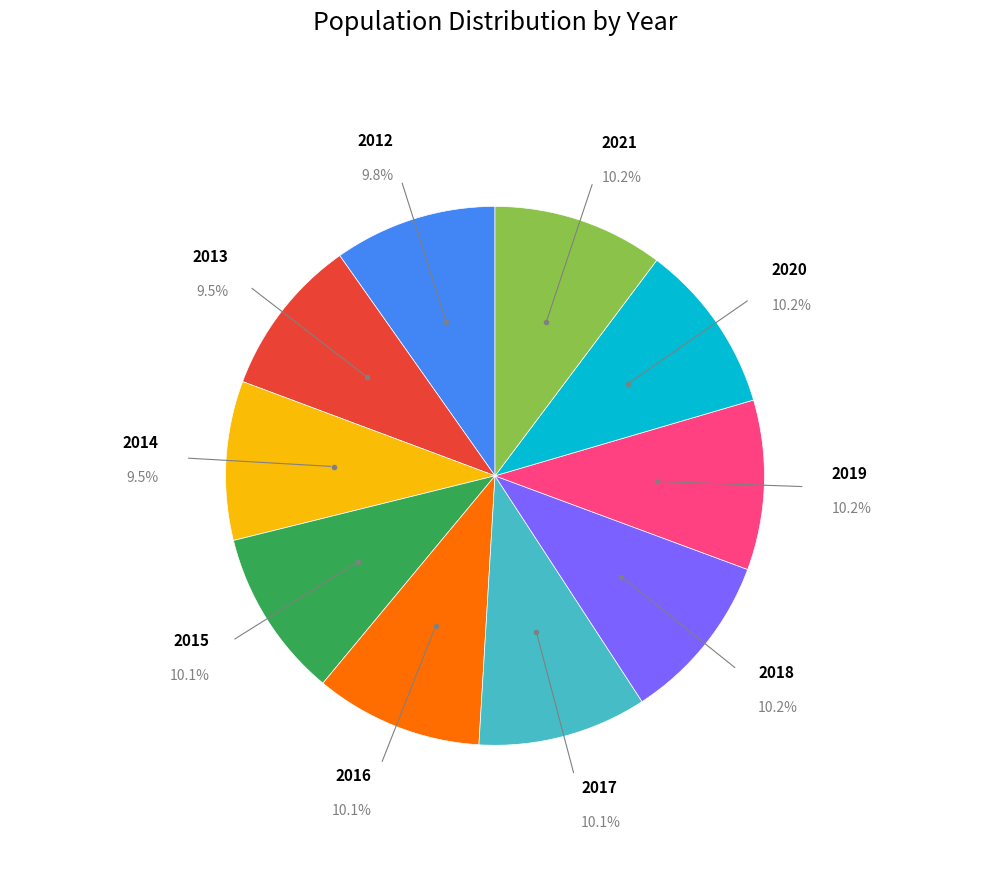

Does 2018 account for over 50% of the chart?

No